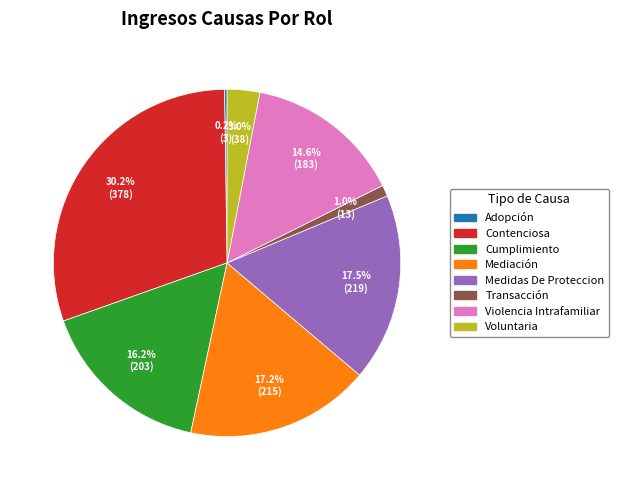

To the nearest percent, what is the difference between the largest and smallest slice percentages?

30%